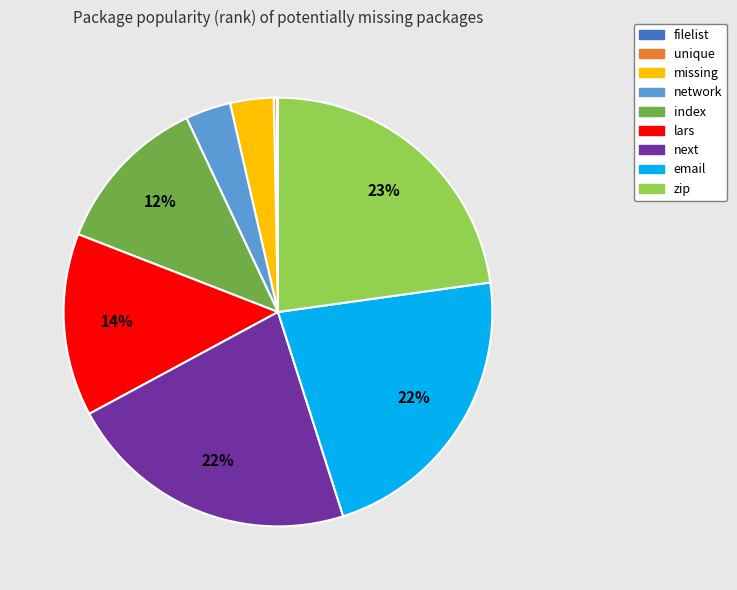

To the nearest percent, what portion does zip represent?

23%